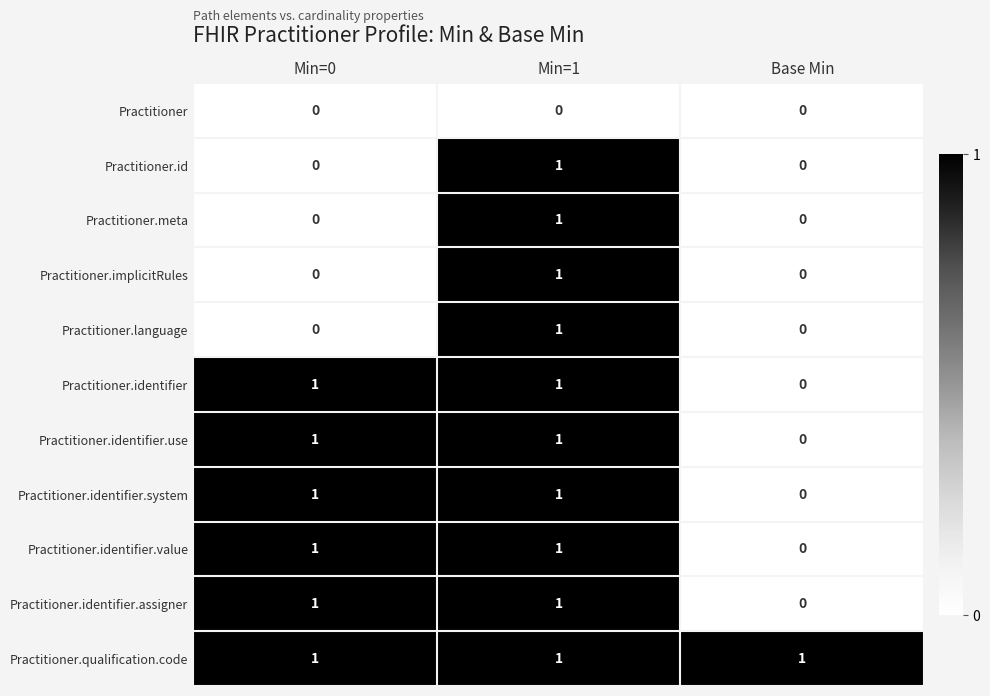

The value of Practitioner at Min=0 is 0. True or false?

True